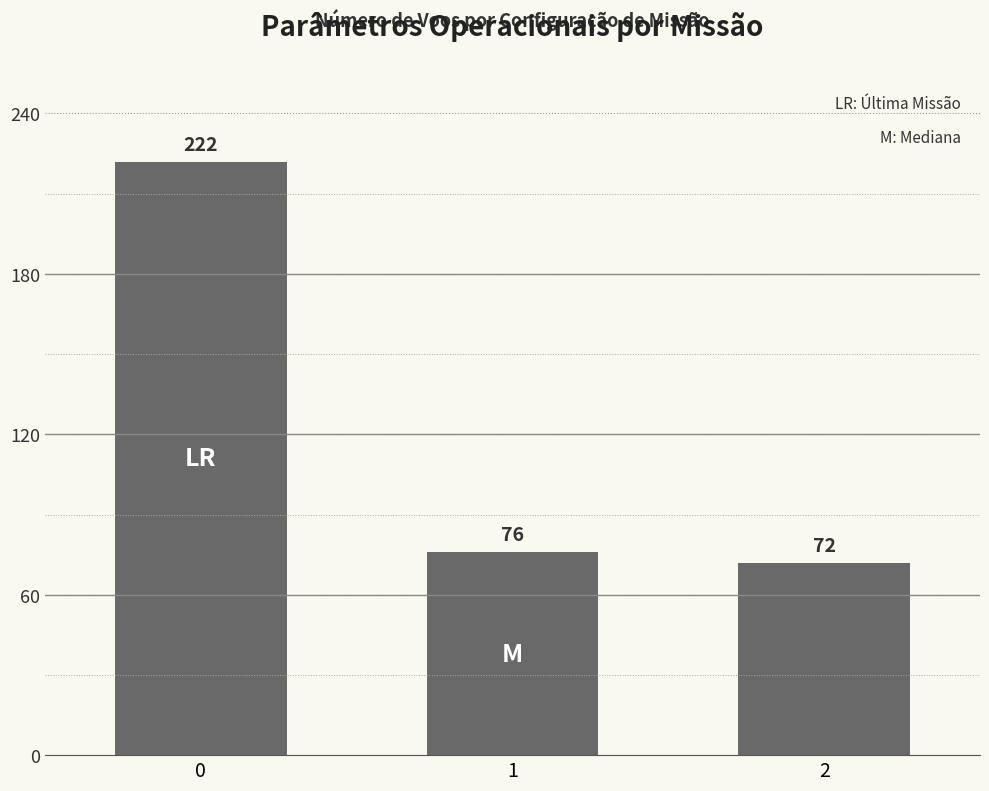

What is the value of the 1st bar from the left?

222